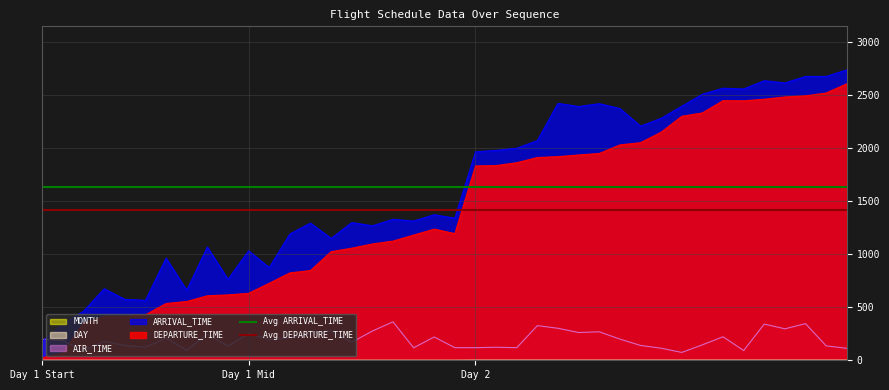

Which series has the largest total across all categories?

Avg ARRIVAL_TIME